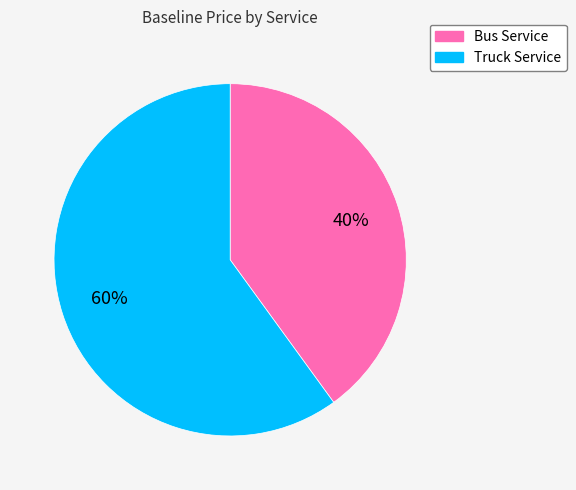

To the nearest percent, what percentage of the pie is Truck Service?

60%